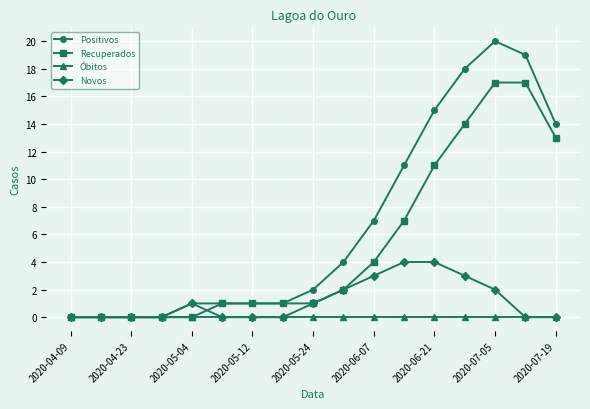

Which series has the largest range (max minus min)?

Positivos